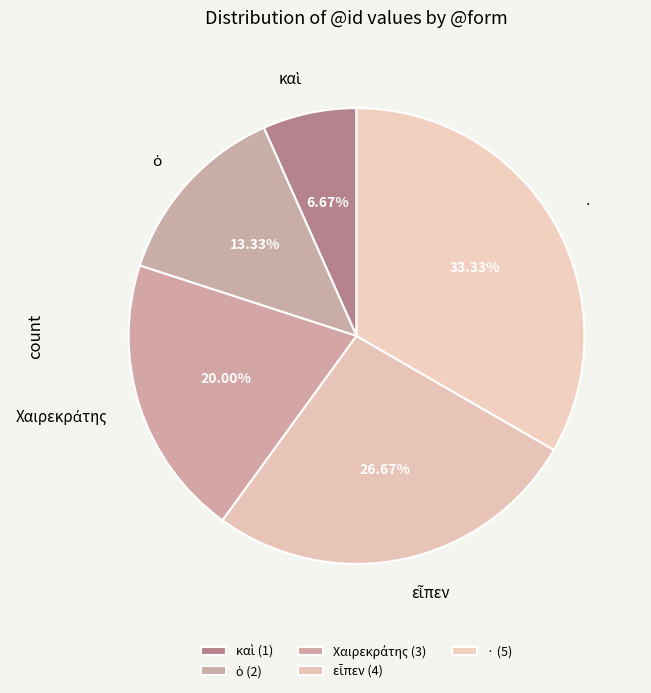

Does · represent more than half of the total?

No